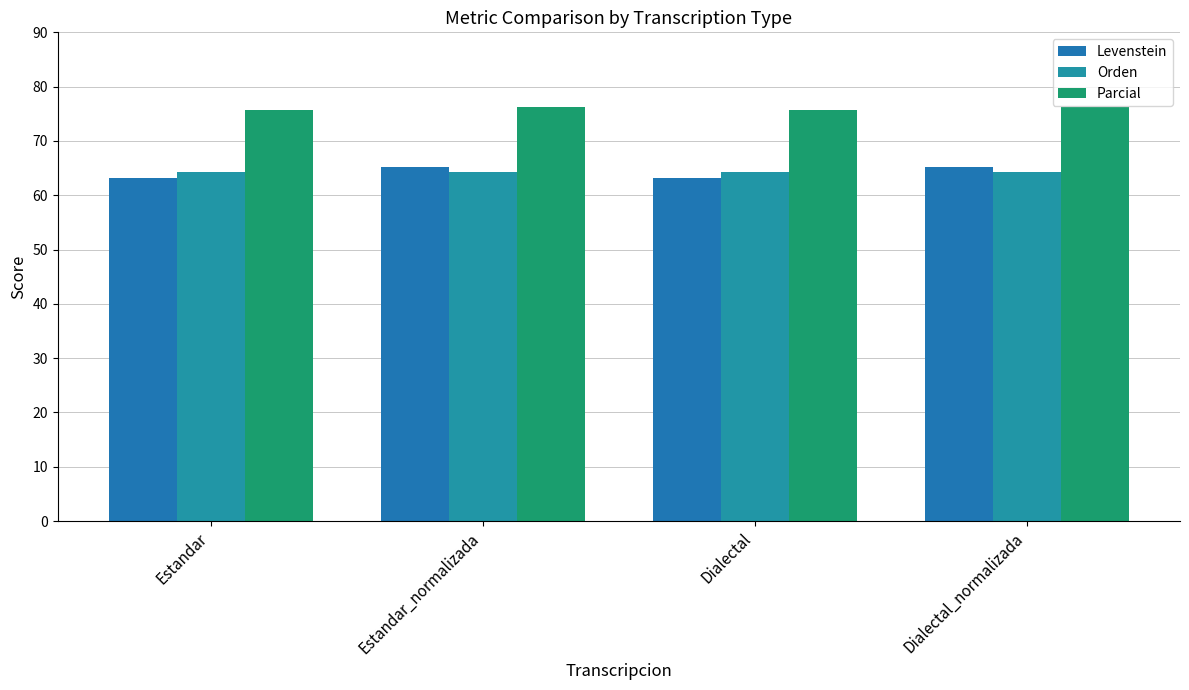

Reading left to right, what are all the values shown in this chart?

Levenstein: Estandar=63.3	Estandar_normalizada=65.2	Dialectal=63.3	Dialectal_normalizada=65.2
Orden: Estandar=64.2	Estandar_normalizada=64.2	Dialectal=64.2	Dialectal_normalizada=64.2
Parcial: Estandar=75.6	Estandar_normalizada=76.3	Dialectal=75.6	Dialectal_normalizada=76.3